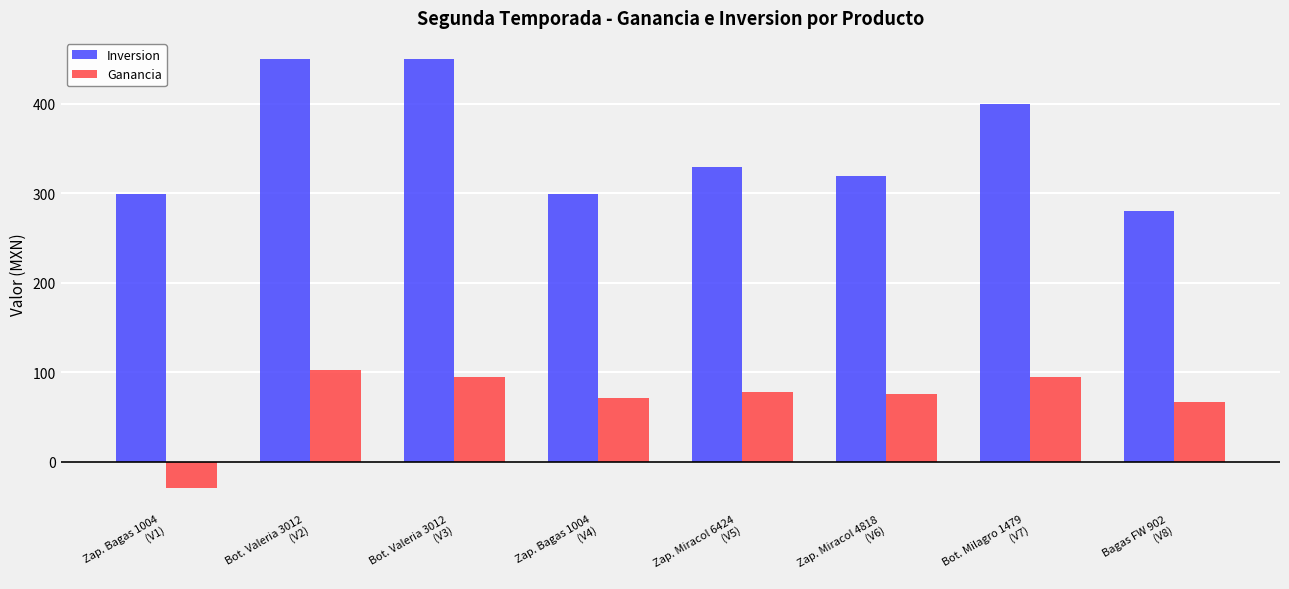

What is the average value of the Ganancia series?

69.4